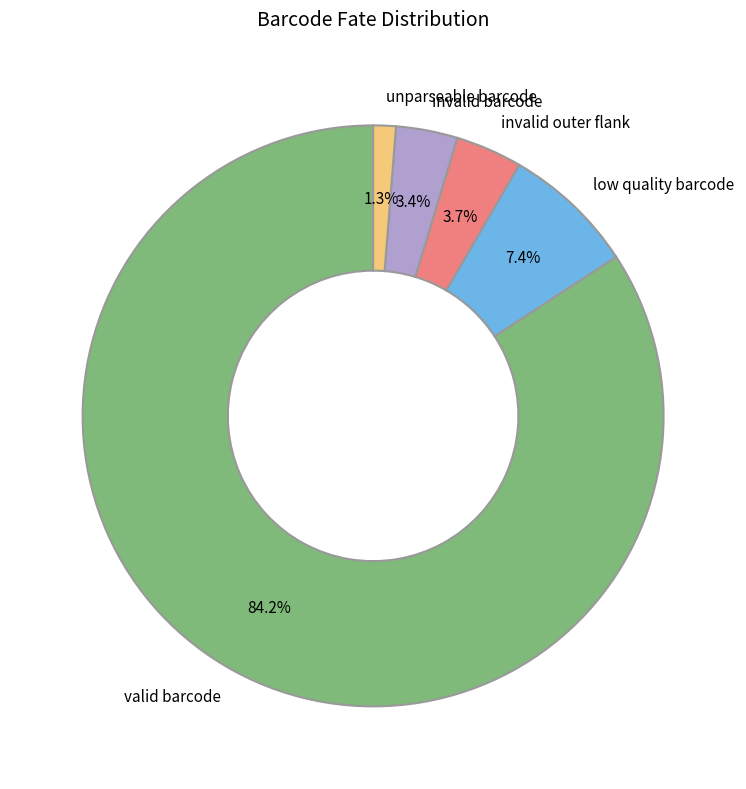

To the nearest percent, what is the difference between the low quality barcode and invalid barcode slice percentages?

4%